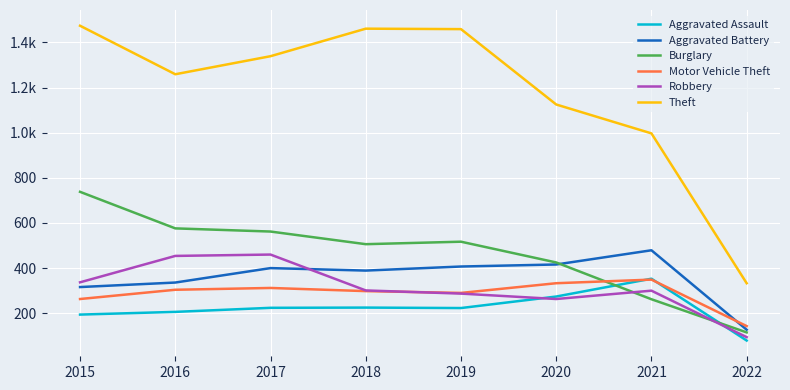

What is the difference between the Robbery values at 2019 and 2022?

193